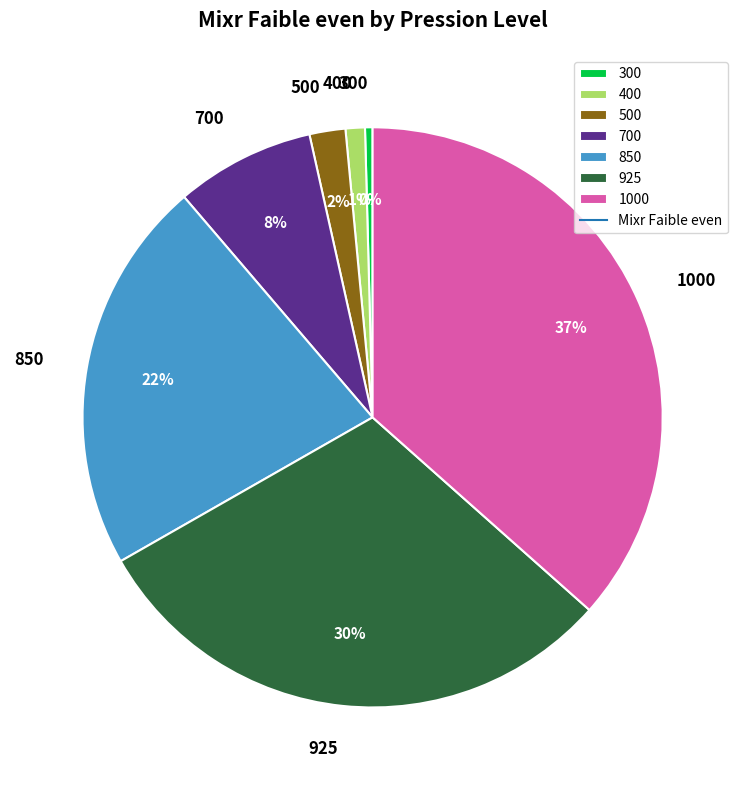

What percentage is the 400 slice, to the nearest percent?

1%